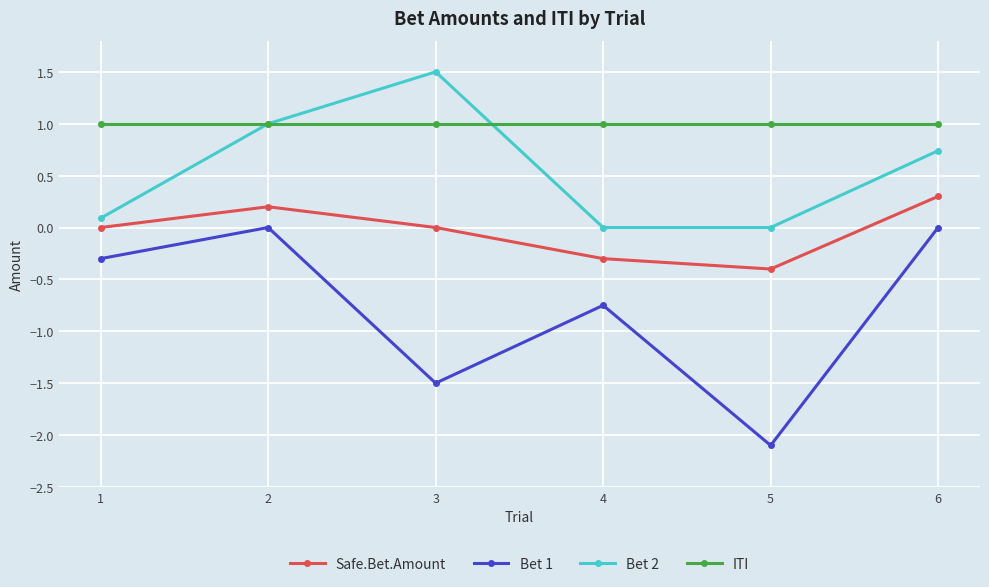

What is the sum of all Safe.Bet.Amount values?

-0.2